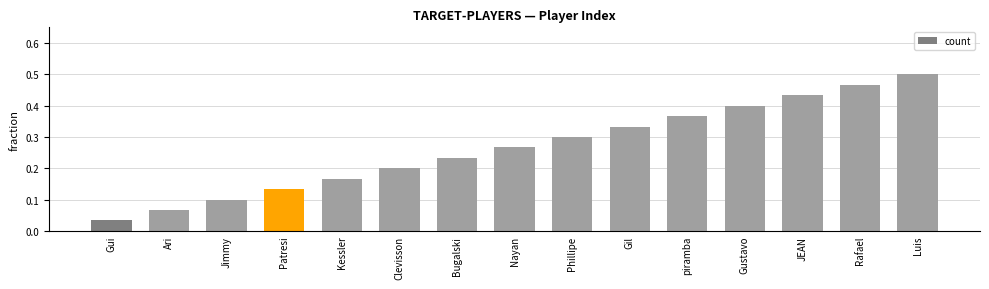

List the labels in order of value, smallest first.

Gui, Ari, Jimmy, Patresi, Kessler, Clevisson, Bugalski, Nayan, Phillipe, Gil, piramba, Gustavo, JEAN, Rafael, Luis